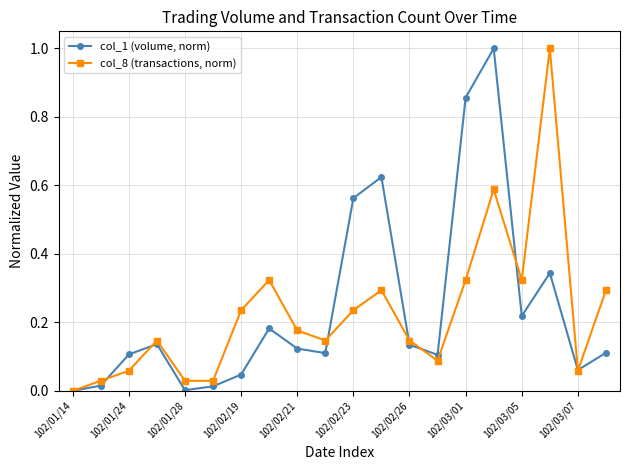

What is the difference between the maximum and second lowest values in the col_8 (transactions, norm) series?

1.0